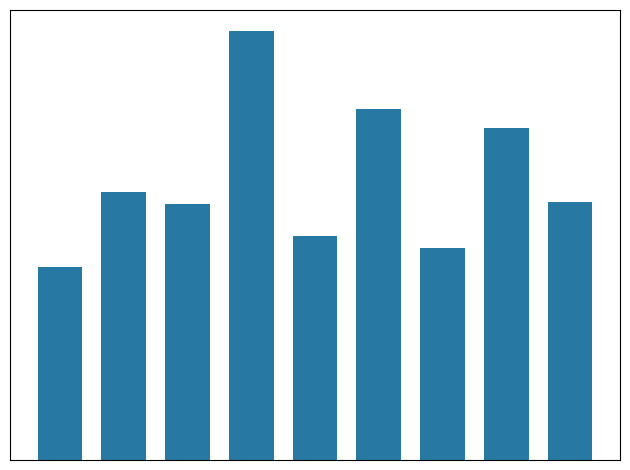

Are the bars horizontal?

No